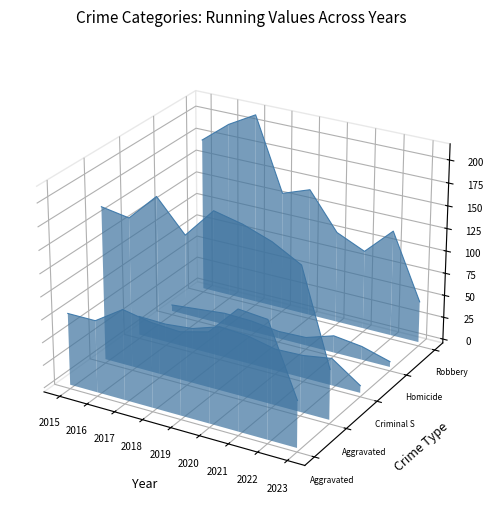

How many categories are shown in the chart?

9